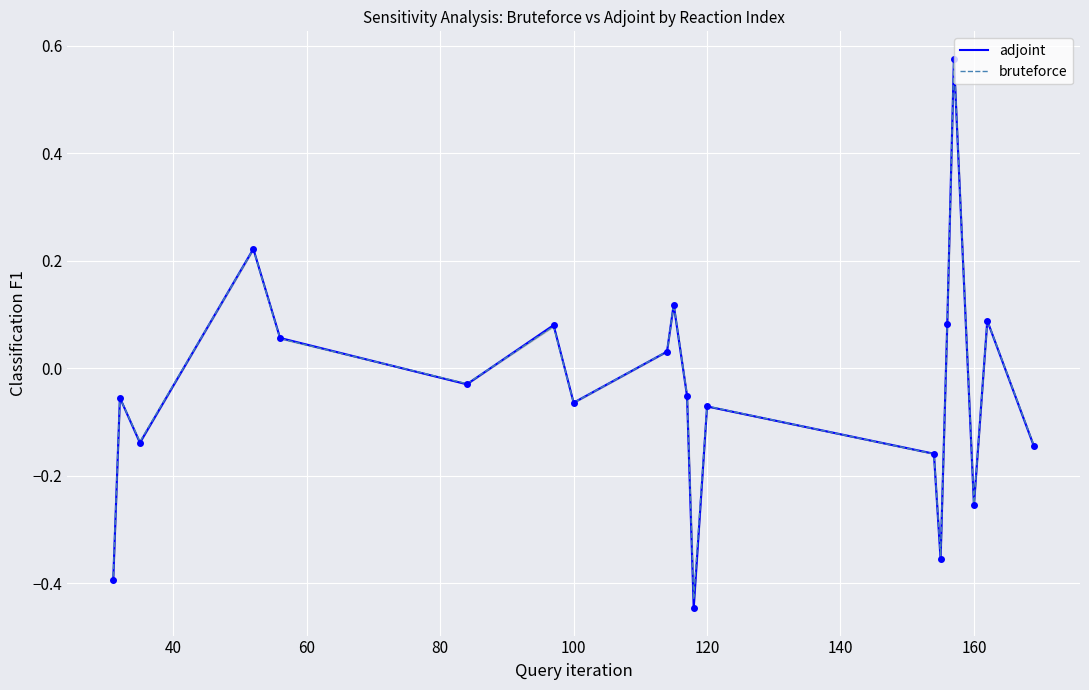

At how many categories does at least one series exceed 0?

8